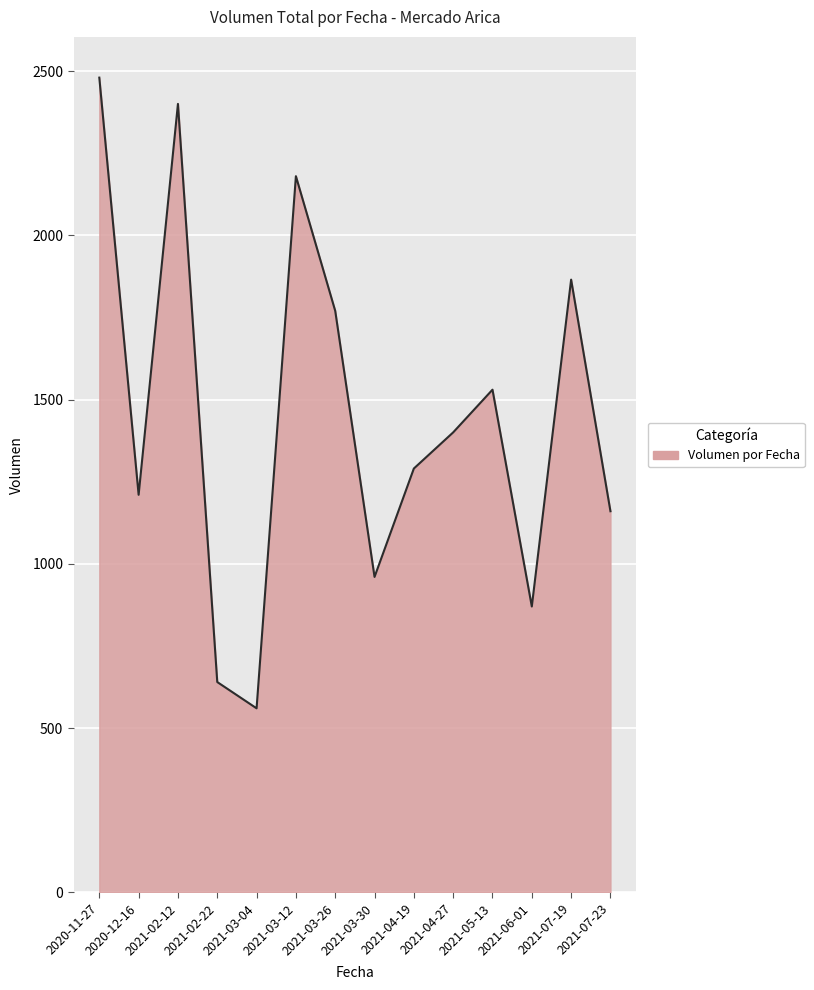

Reading right to left, extract all data points from this chart.

2021-07-23=1160	2021-07-19=1865	2021-06-01=870	2021-05-13=1530	2021-04-27=1400	2021-04-19=1290	2021-03-30=960	2021-03-26=1770	2021-03-12=2180	2021-03-04=560	2021-02-22=640	2021-02-12=2400	2020-12-16=1210	2020-11-27=2480